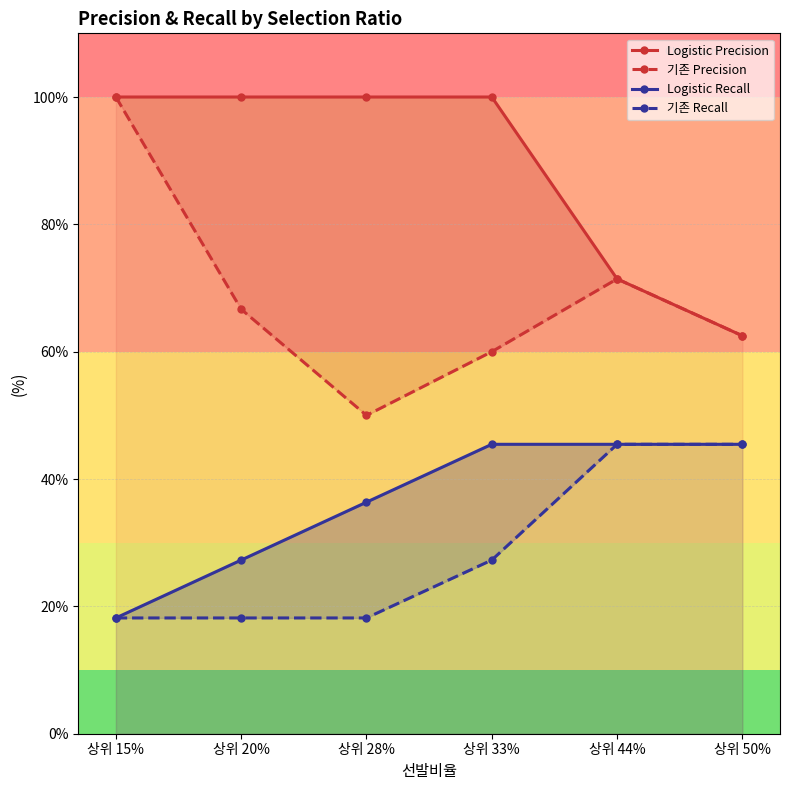

True or false: Logistic Recall and 기존 Precision intersect in this chart.

False